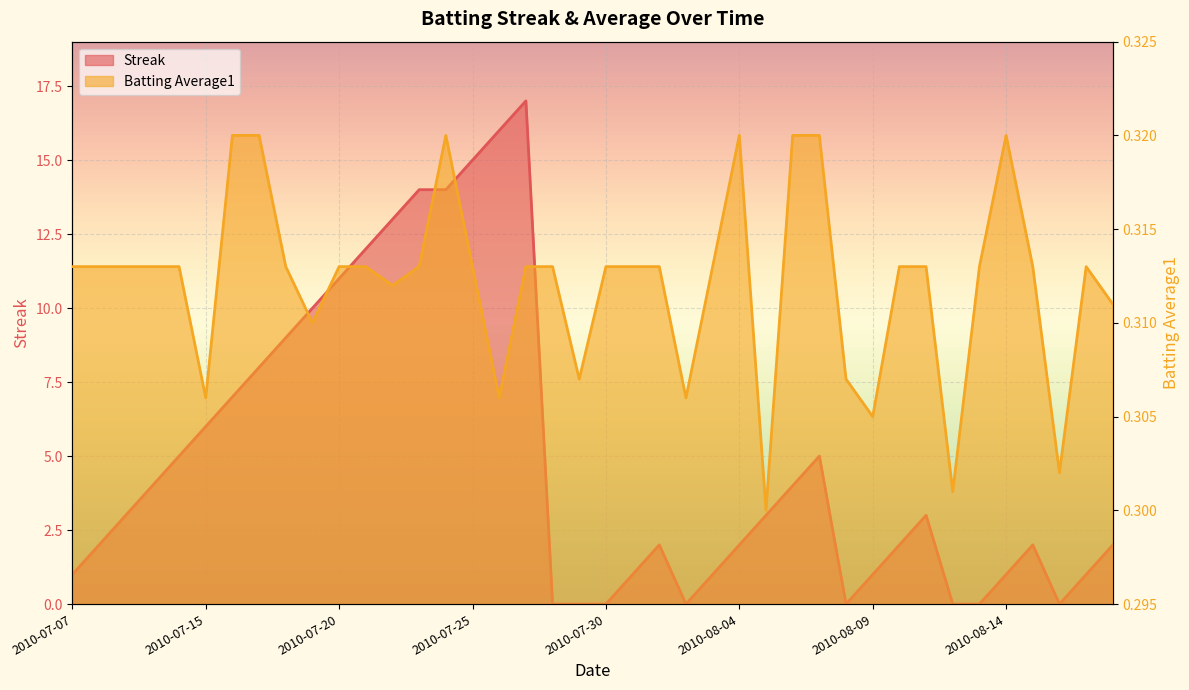

Does the chart display data point markers on the line(s)?

No